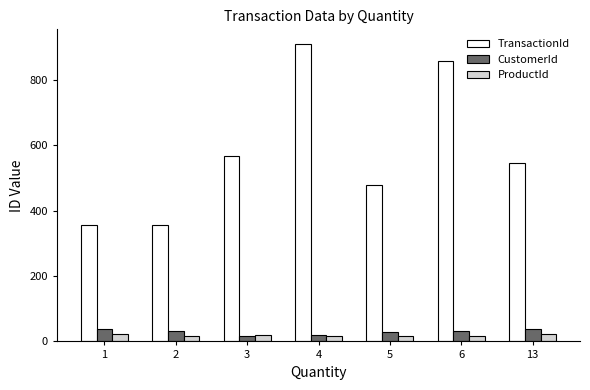

Rank the series by their maximum value, from highest to lowest.

TransactionId, CustomerId, ProductId